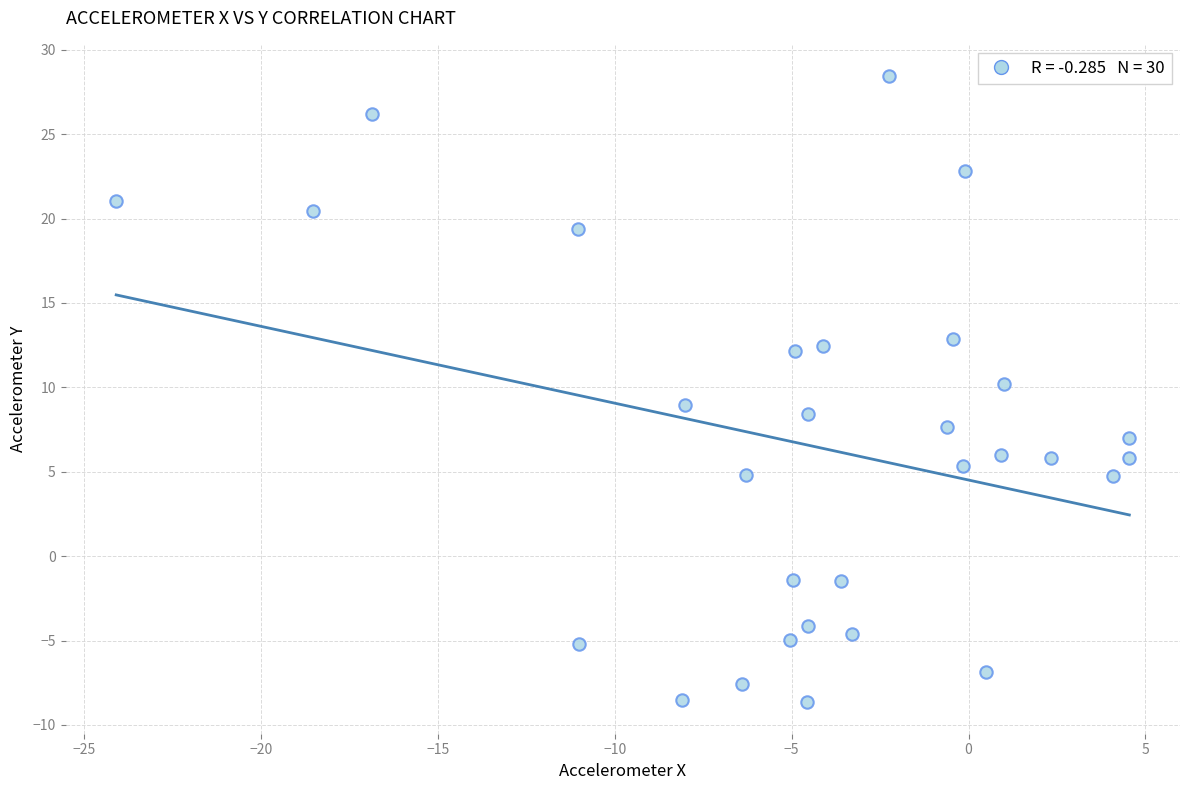

What is the range of X values (max minus min)?

28.6